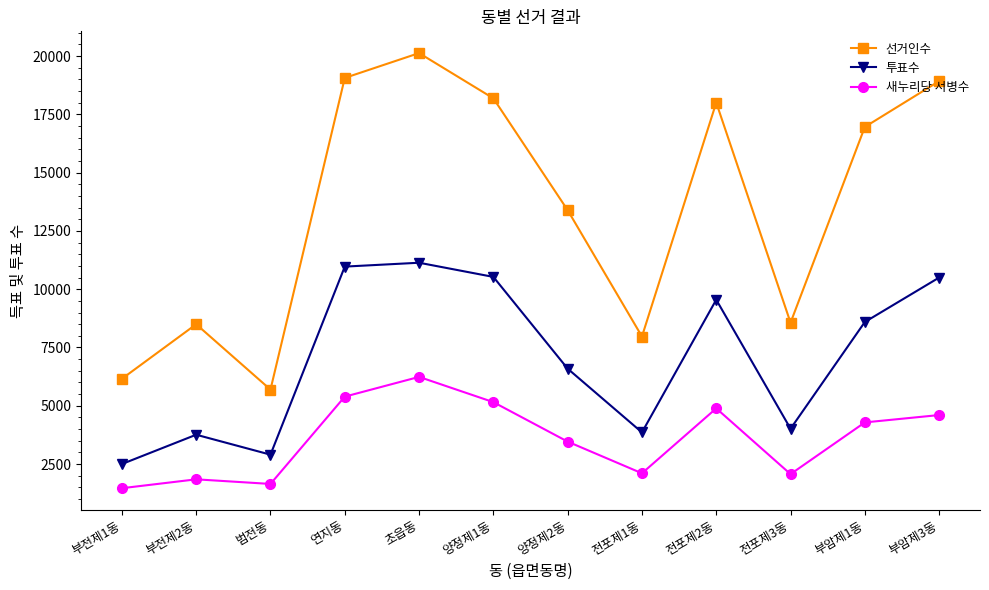

Does the chart have visible grid lines?

No